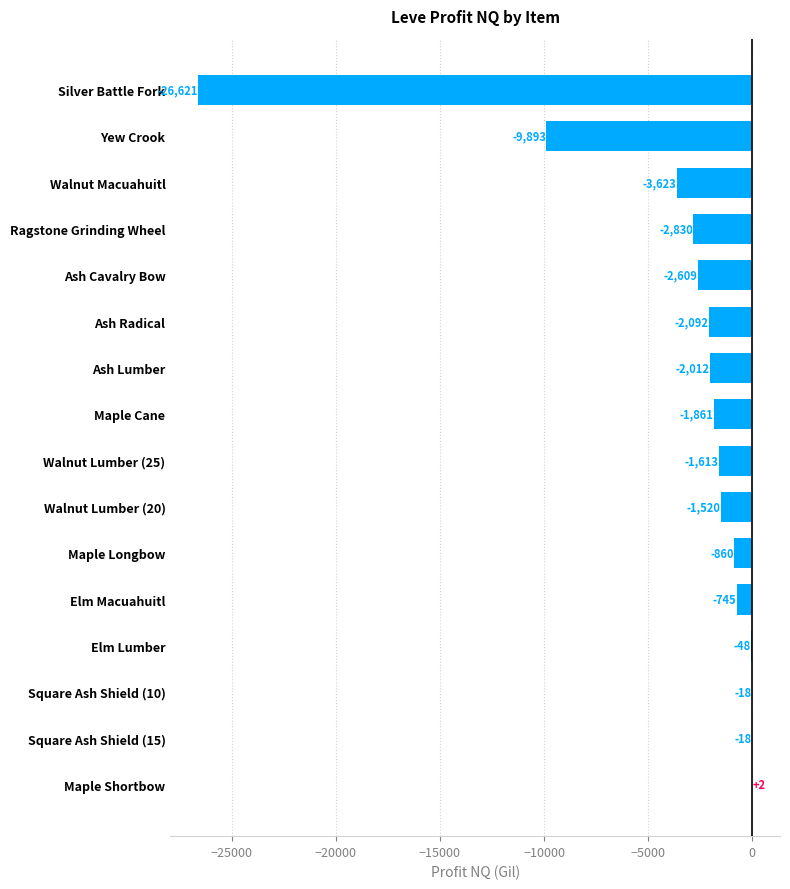

Which has a higher value, Maple Longbow or Walnut Lumber (25)?

Maple Longbow